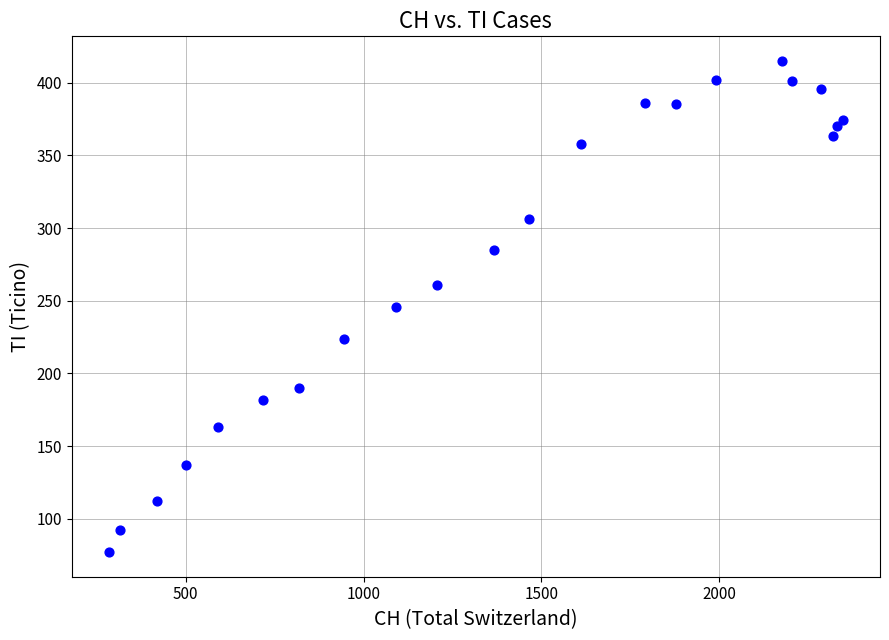

What is the range of Y values (max minus min)?

338